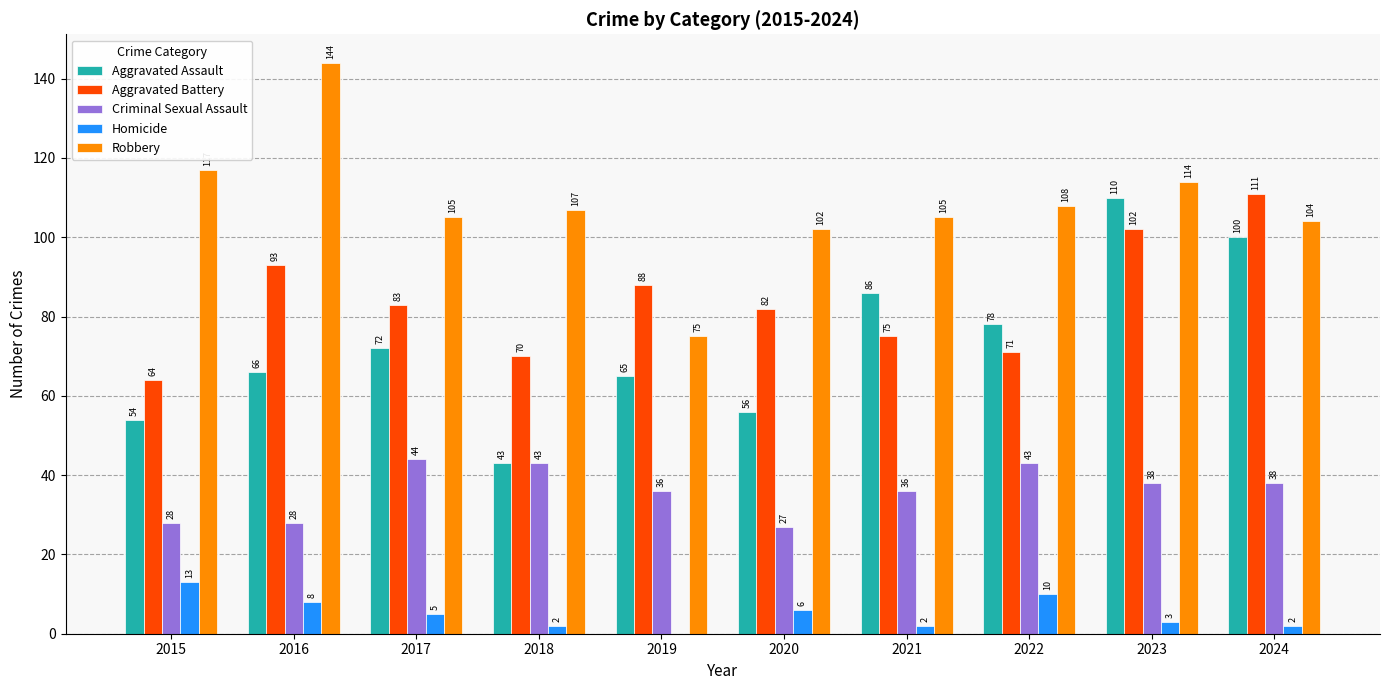

Which series changed the most between 2015 and 2021?

Aggravated Assault